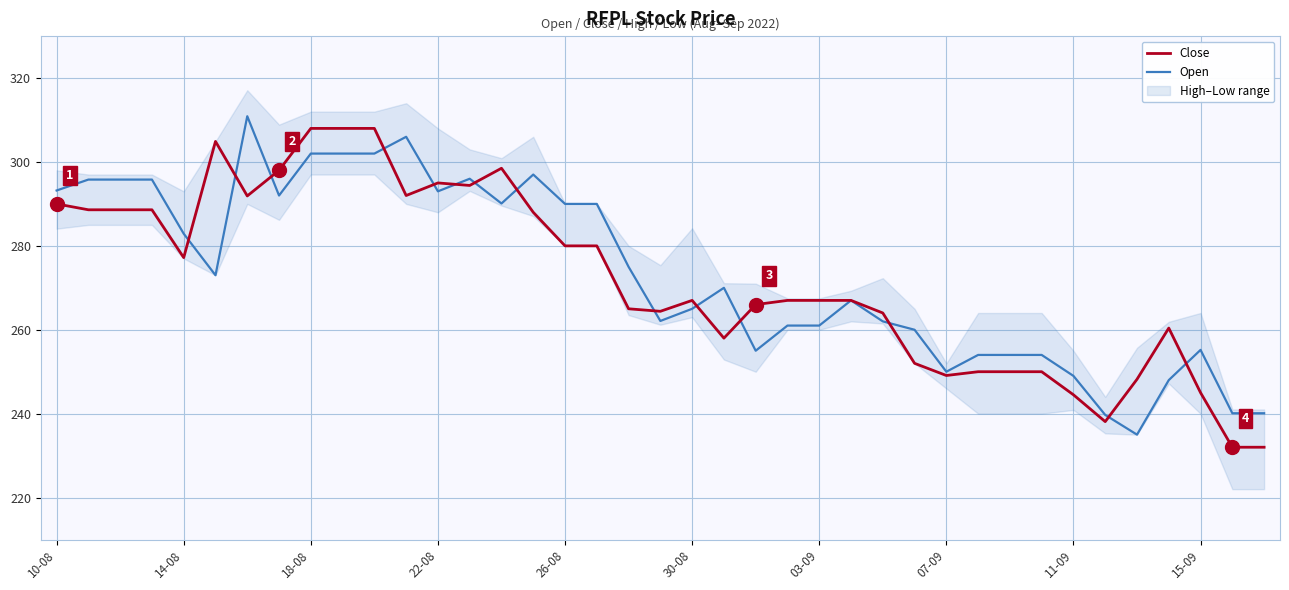

The value of Open at 30-08 is 87.2. True or false?

False